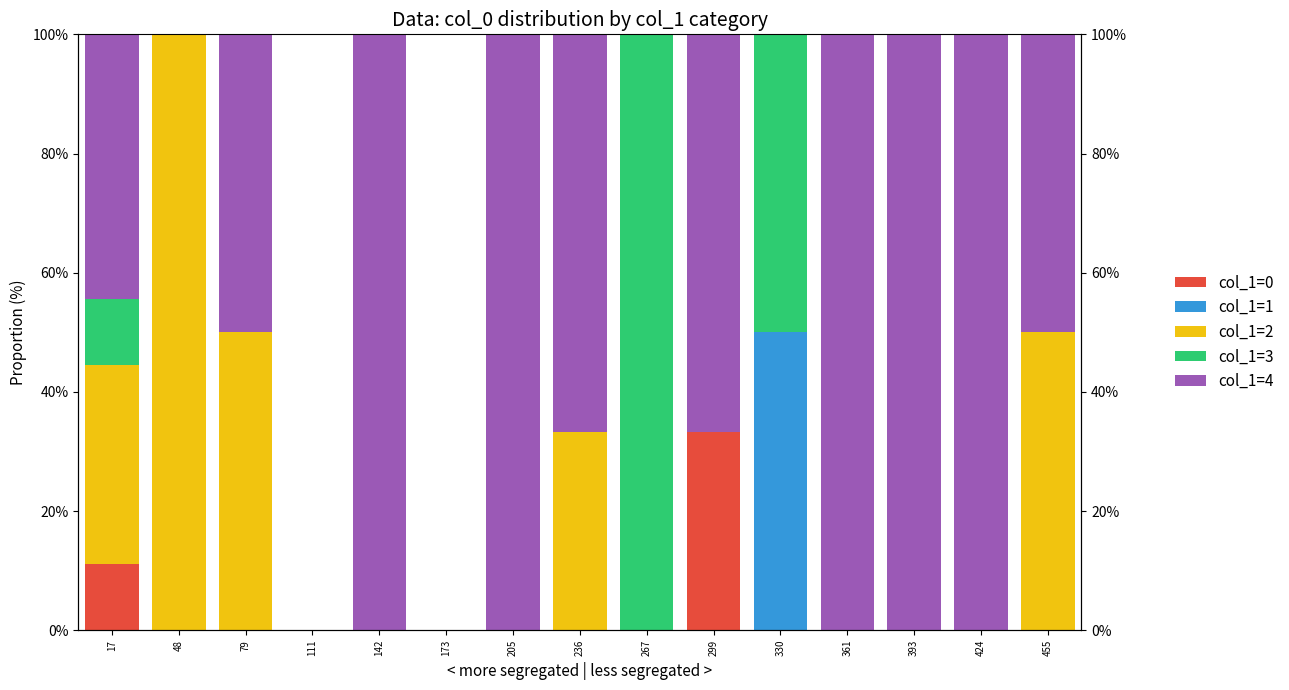

The col_1=4 series shows 62.3 at 393. True or false?

False